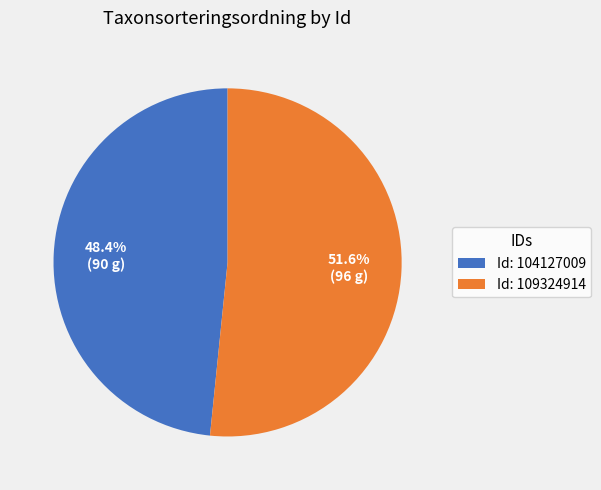

Is the sum of Id: 104127009 and Id: 109324914 greater than half?

Yes